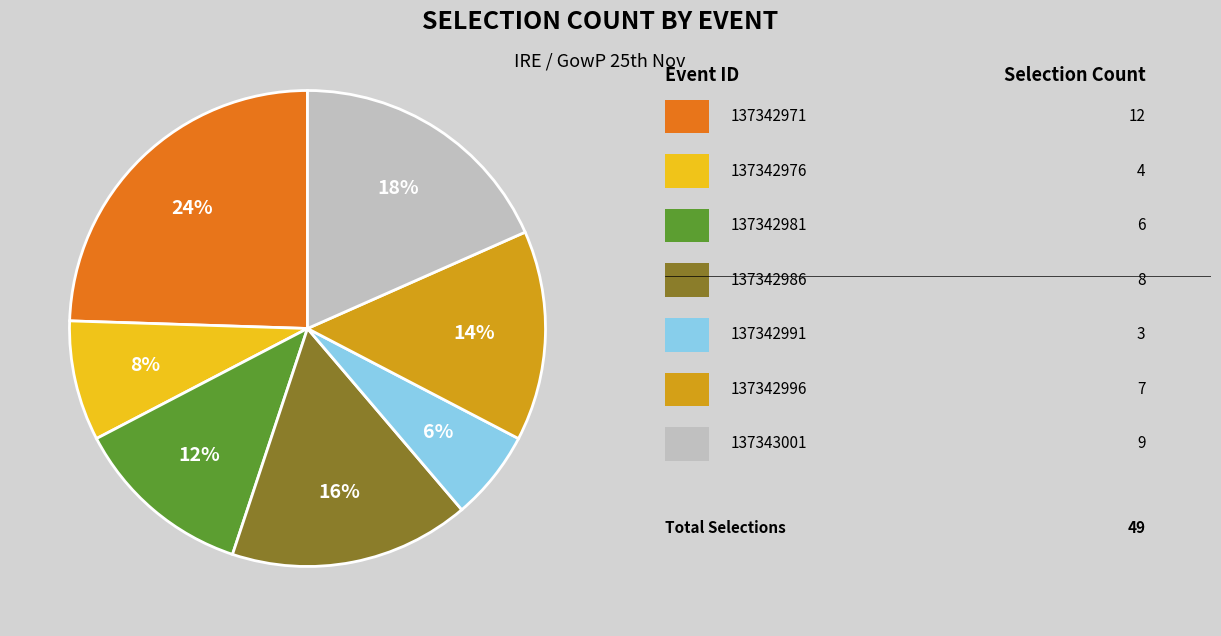

To the nearest percent, what is the average slice percentage?

14%